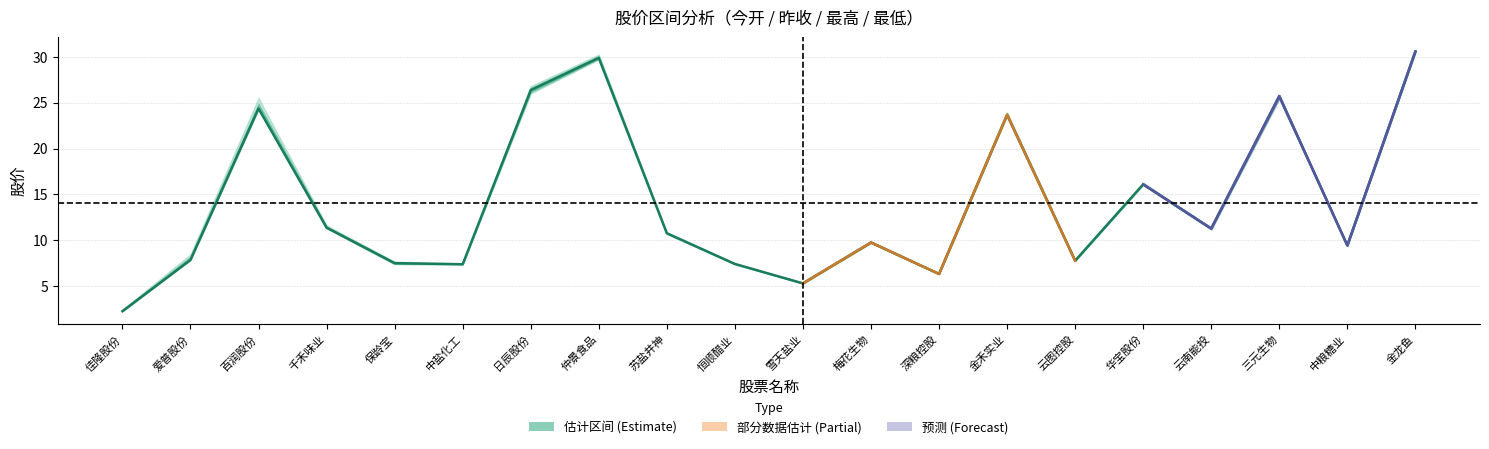

How many data points does each series have?

20